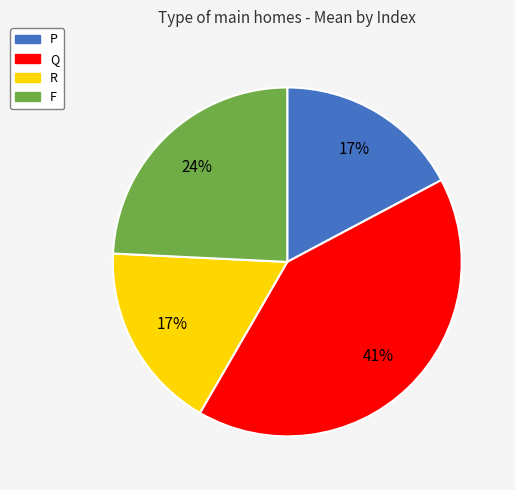

To the nearest percent, what is the difference between the Q and P slice percentages?

24%